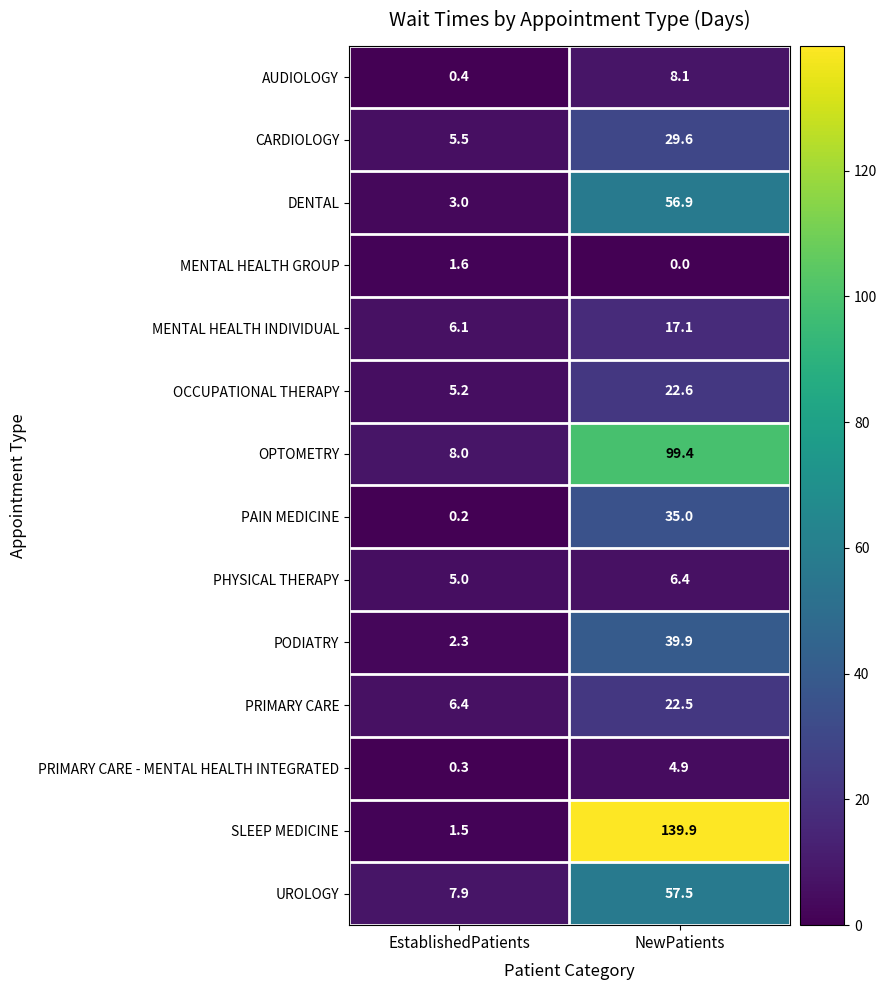

Which category has the lowest value across all series?

NewPatients